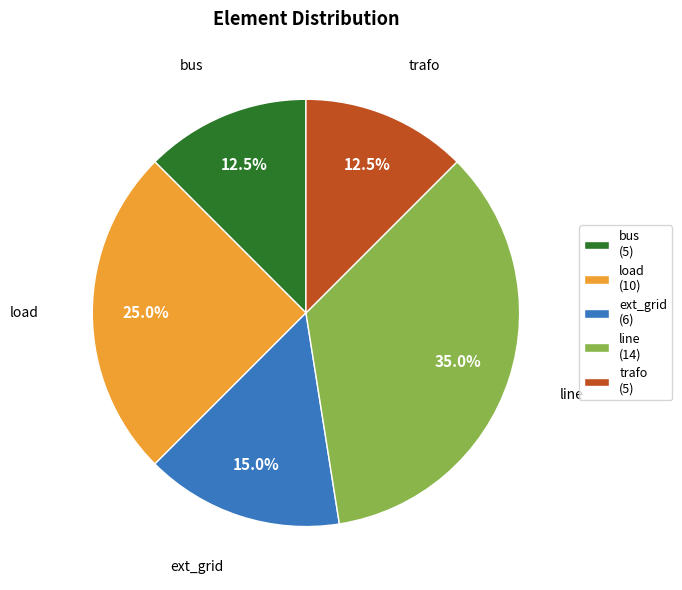

Does any single category account for the majority?

No